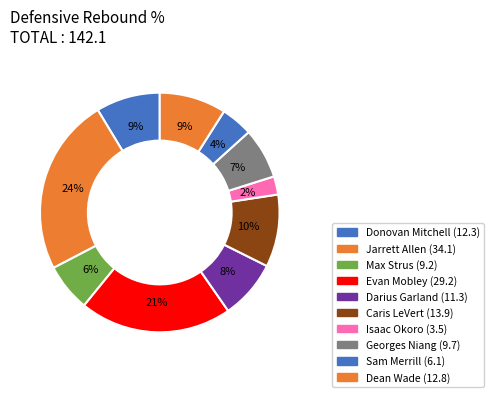

To the nearest percent, what is the average slice percentage?

10%